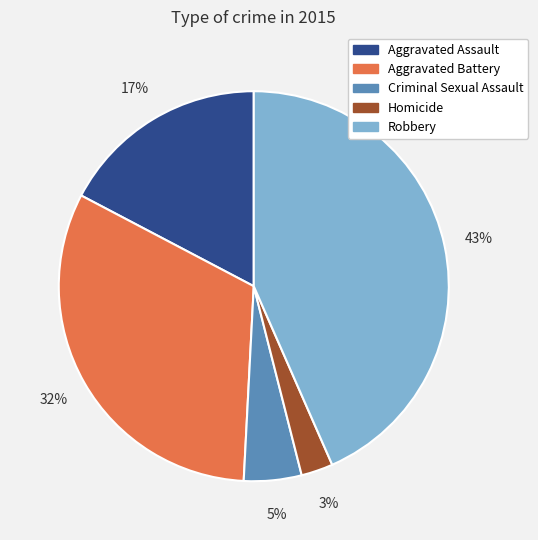

Do Homicide and Aggravated Assault together represent more than half of the pie?

No